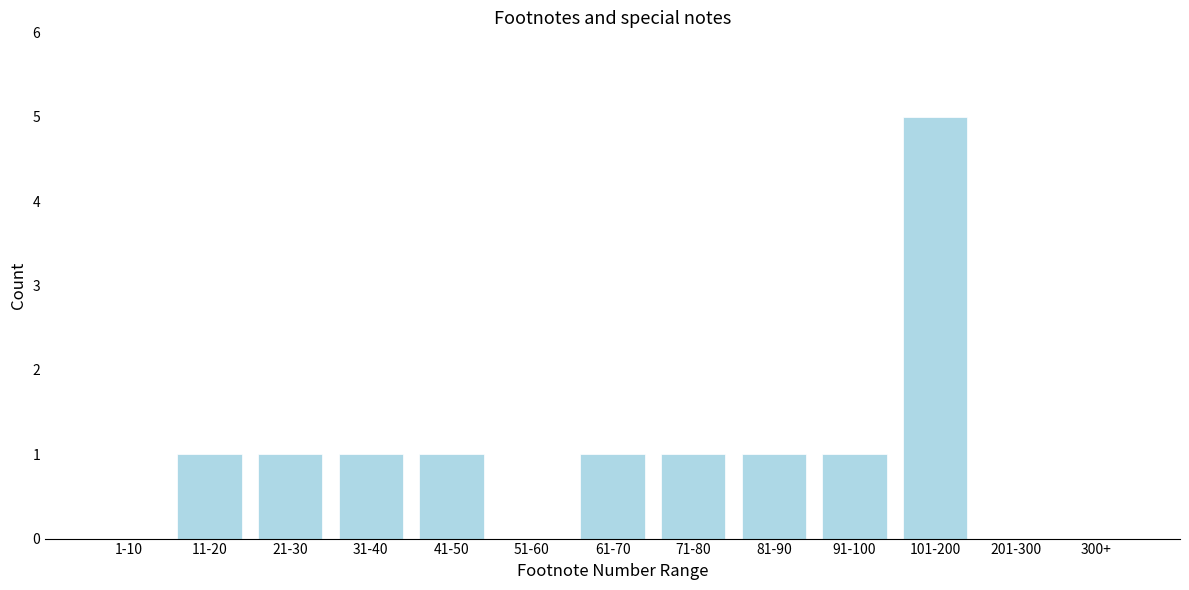

Reading left to right, extract all data points from this chart.

1-10=0	11-20=1	21-30=1	31-40=1	41-50=1	51-60=0	61-70=1	71-80=1	81-90=1	91-100=1	101-200=5	201-300=0	300+=0